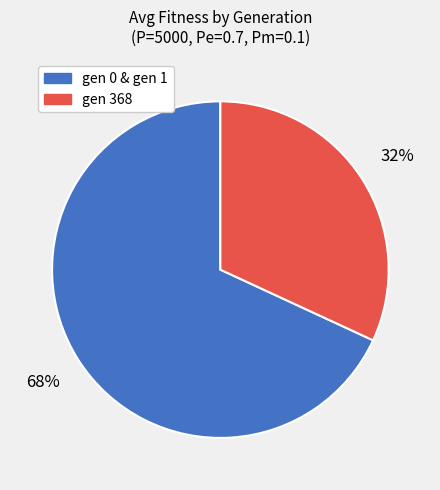

Combined, do gen 0 & gen 1 and gen 368 account for over 50%?

Yes